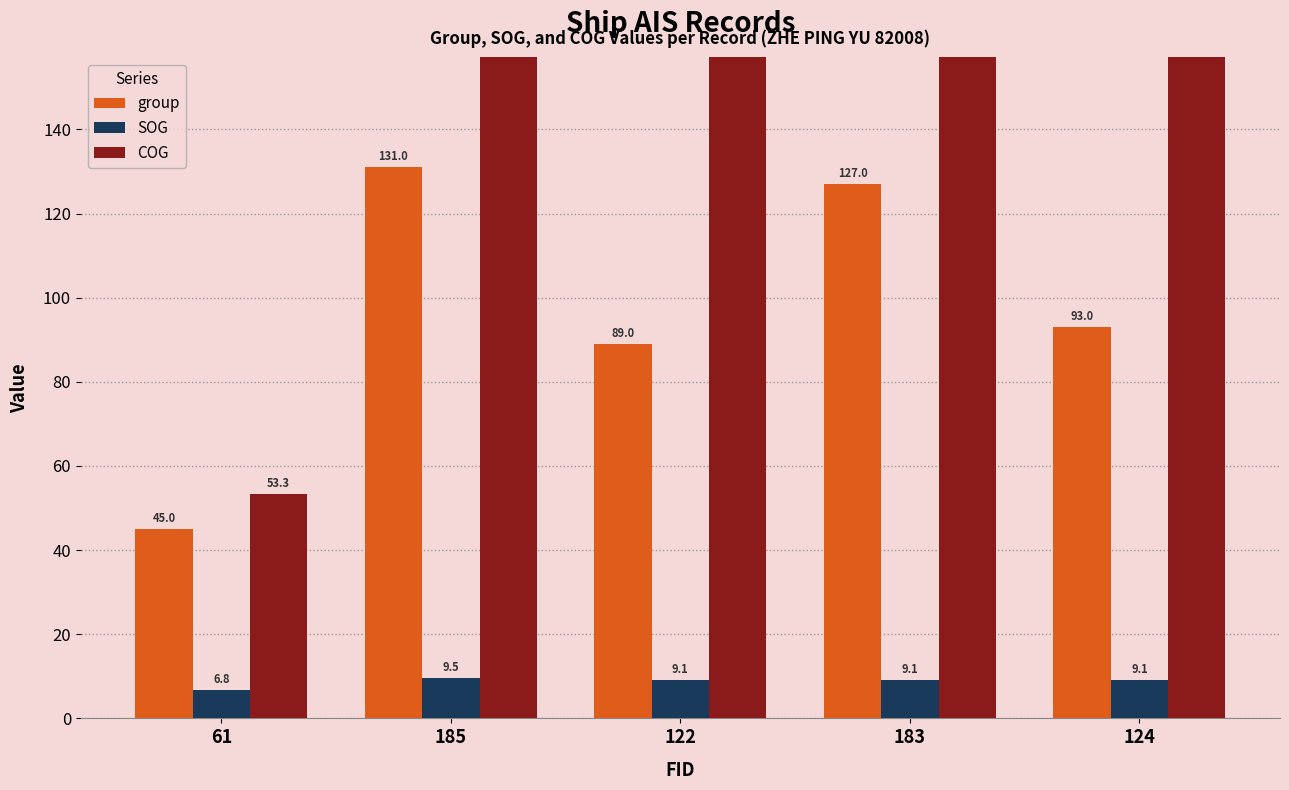

What position from the right is 124?

1